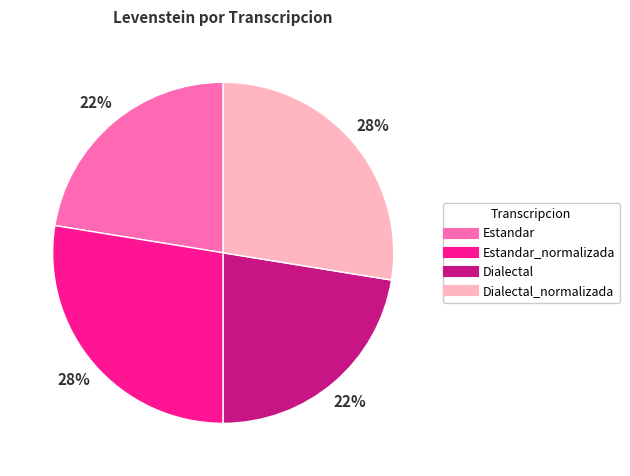

To the nearest percent, what is the average slice percentage?

25%